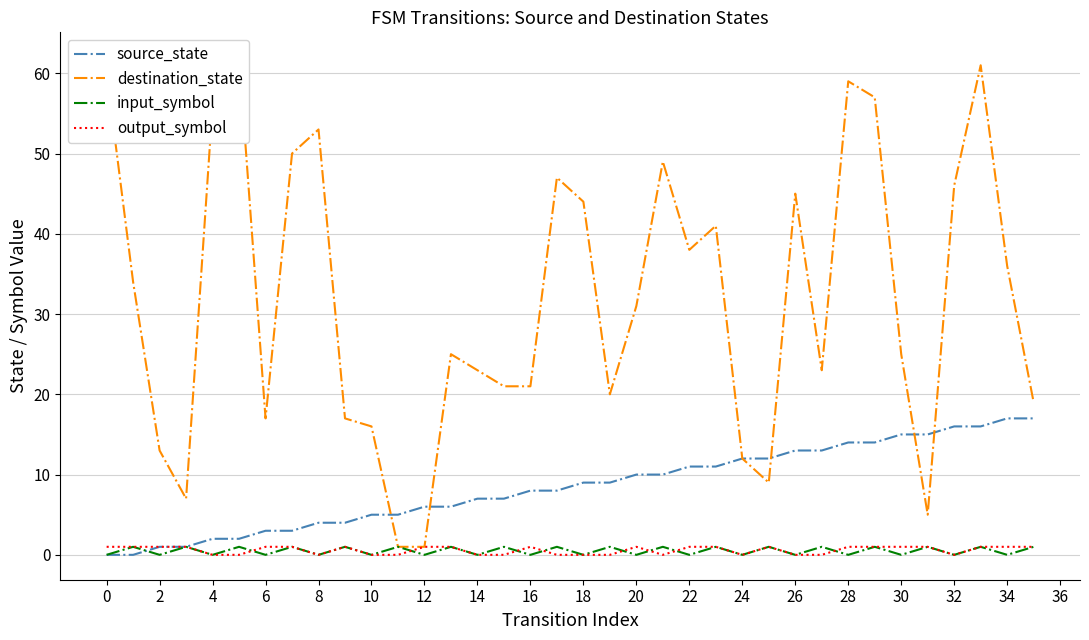

Which series changed the most between 25 and 33?

destination_state